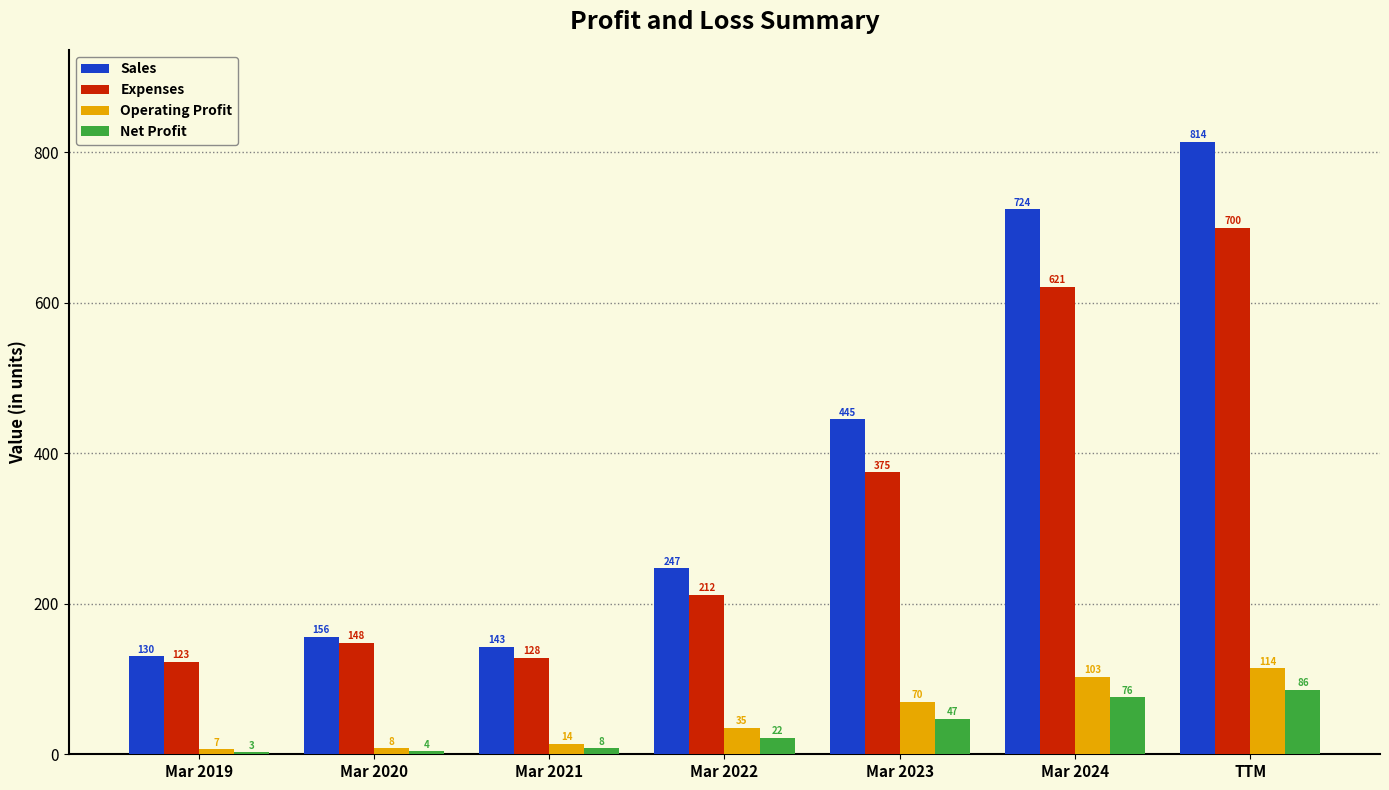

What is the maximum value shown in the chart?

814